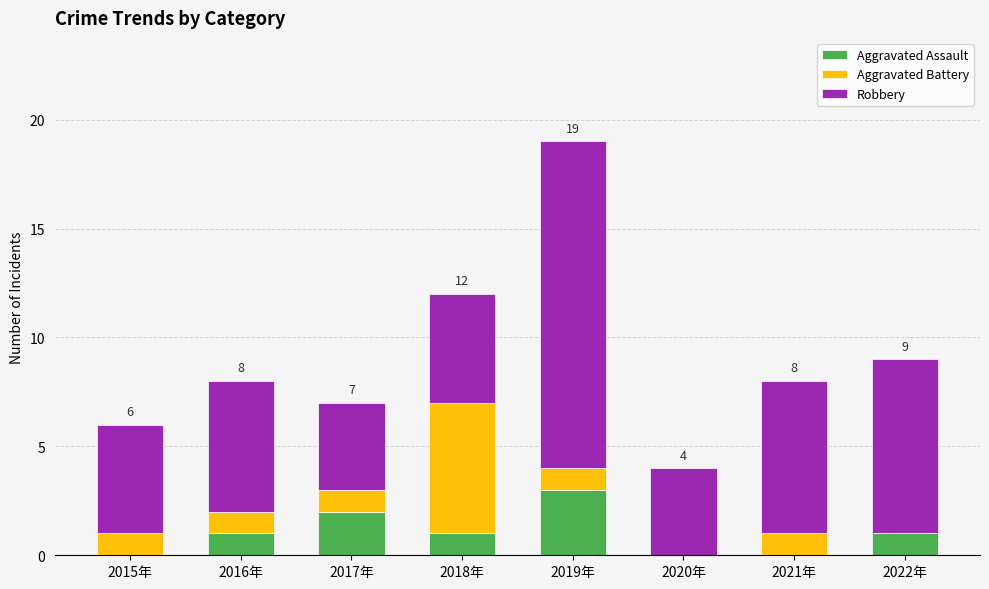

The Aggravated Assault series shows 1 at 2018年. True or false?

True